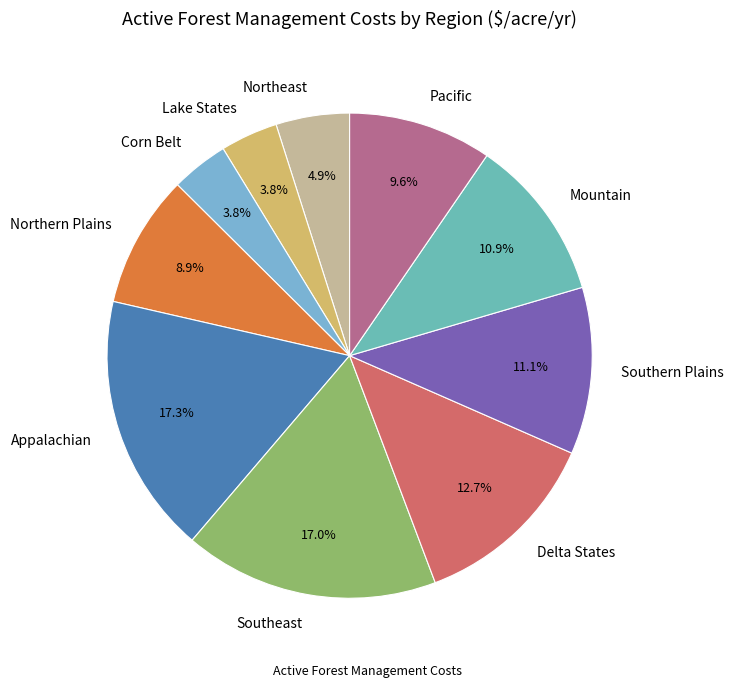

To the nearest percent, what is the difference between the Northern Plains and Lake States slice percentages?

5%